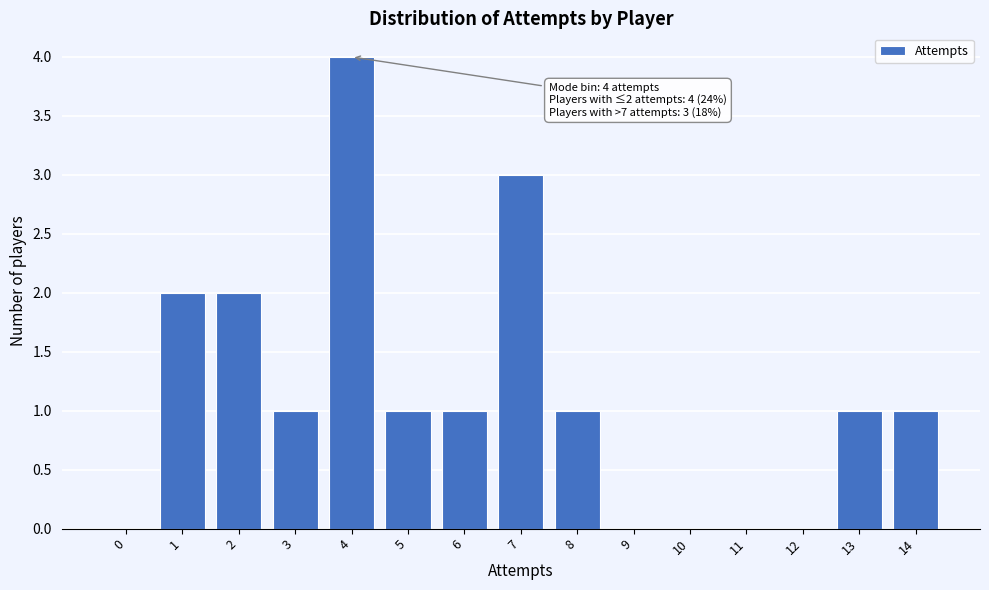

Reading left to right, extract all data points from this chart.

0=0	1=2	2=2	3=1	4=4	5=1	6=1	7=3	8=1	9=0	10=0	11=0	12=0	13=1	14=1